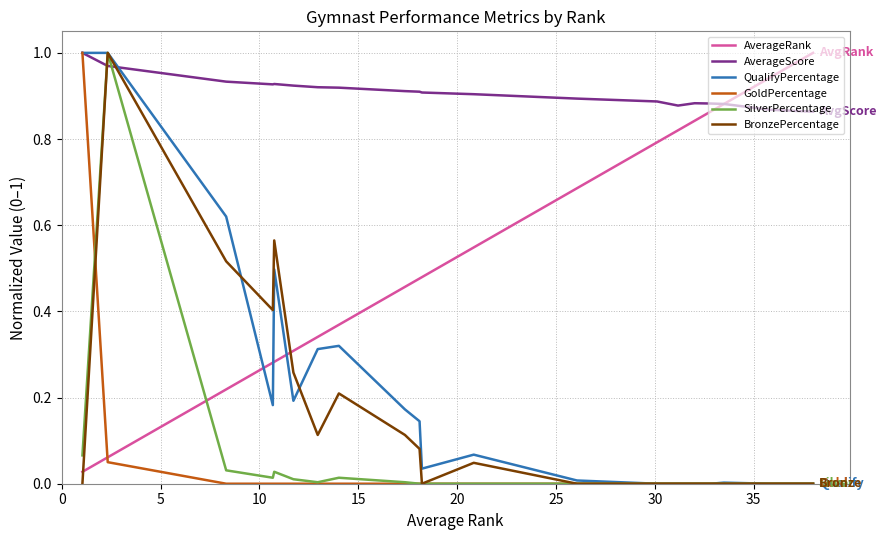

After their last crossing, which series has the higher values: AverageRank or QualifyPercentage?

AverageRank